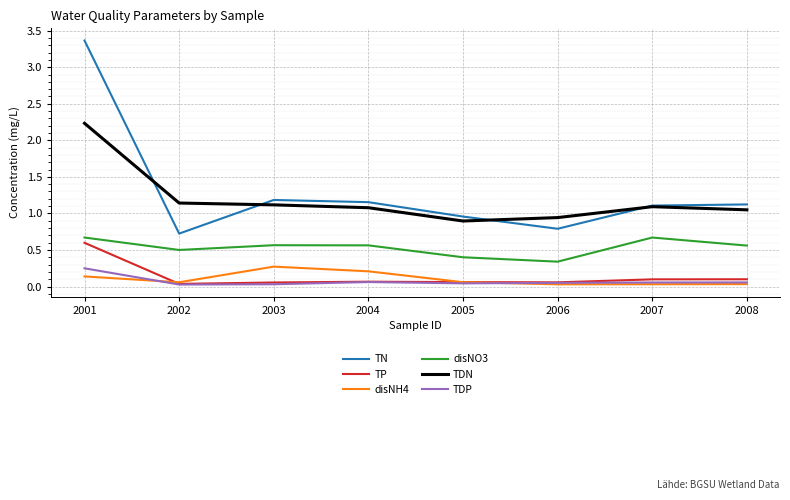

Between 2001 and 2004, which series saw the biggest shift?

TN